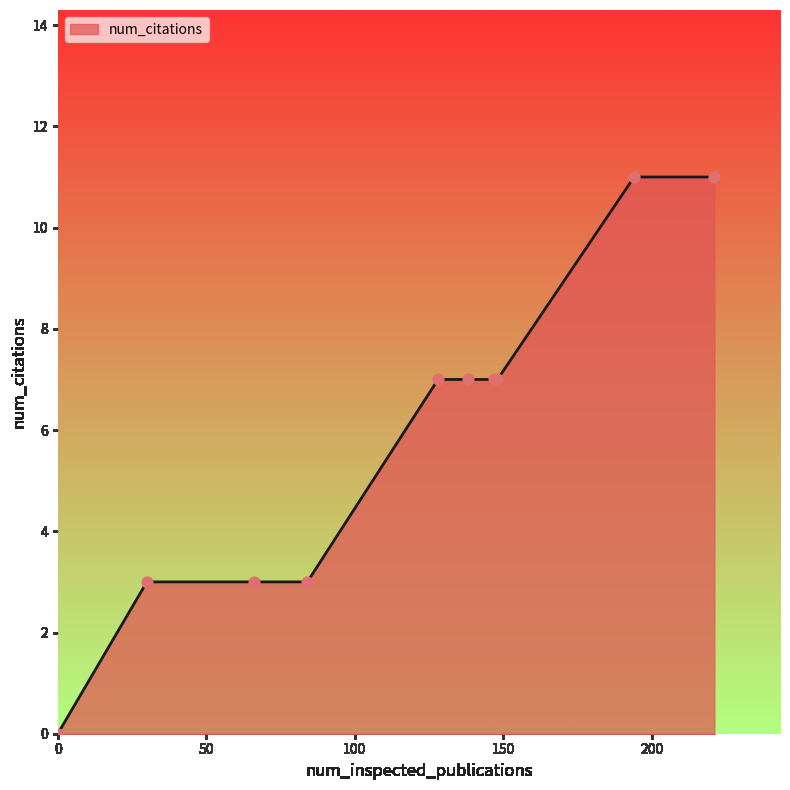

What is the maximum value shown in the chart?

11